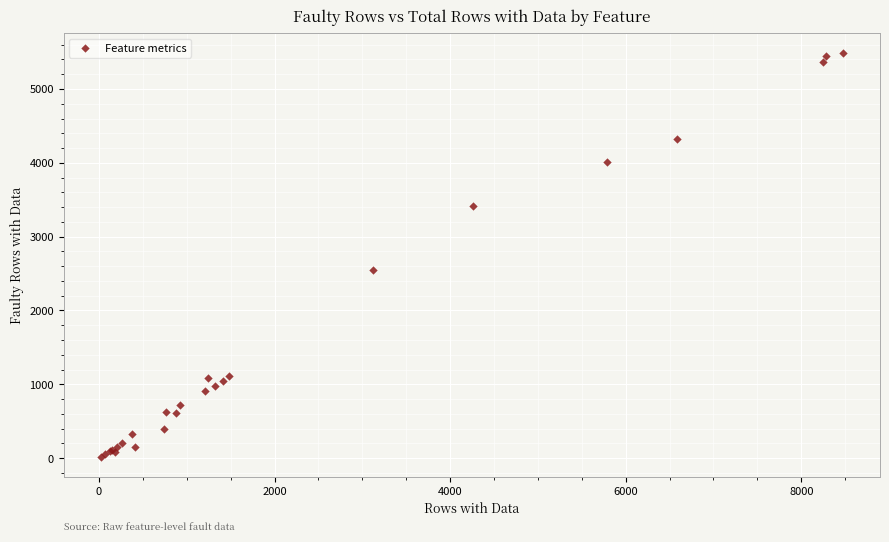

What Y value in the scatter plot is closest to 2752?

2548